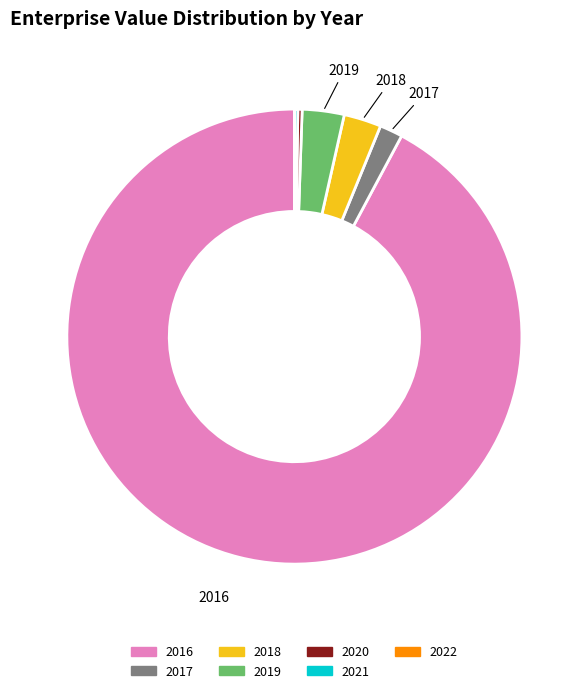

What is the largest slice in the pie chart?

2016